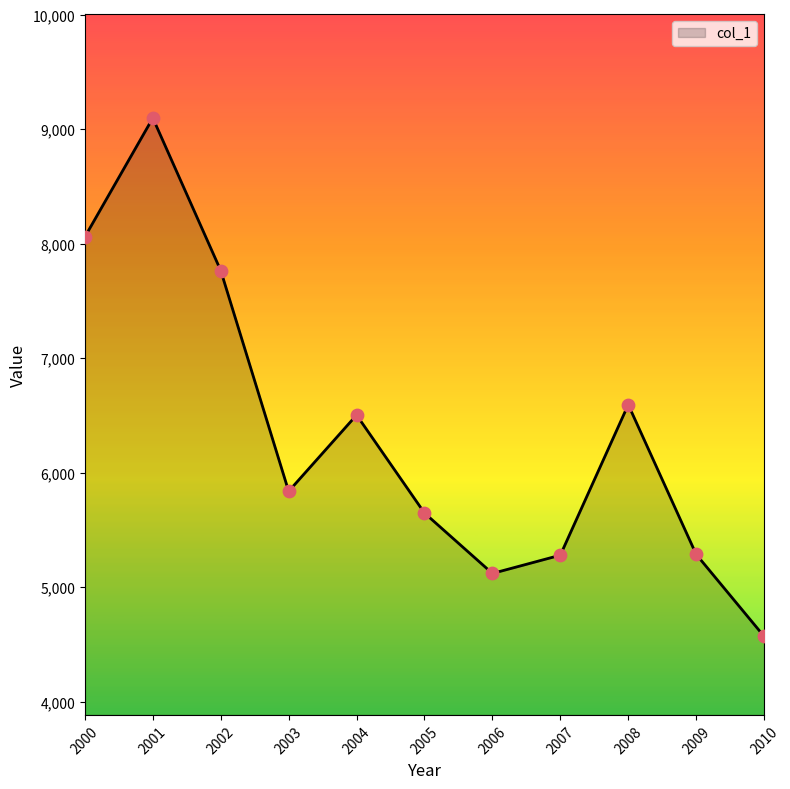

Read the value at 2004.

6503.9